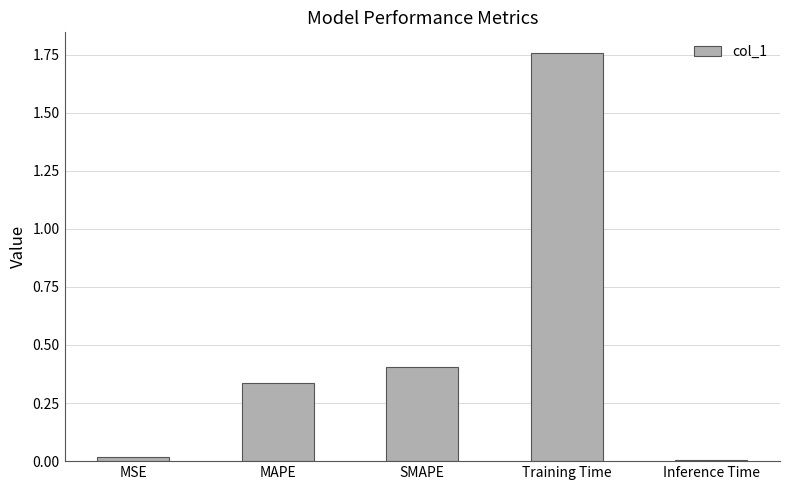

The value at Training Time is 2.5. True or false?

False